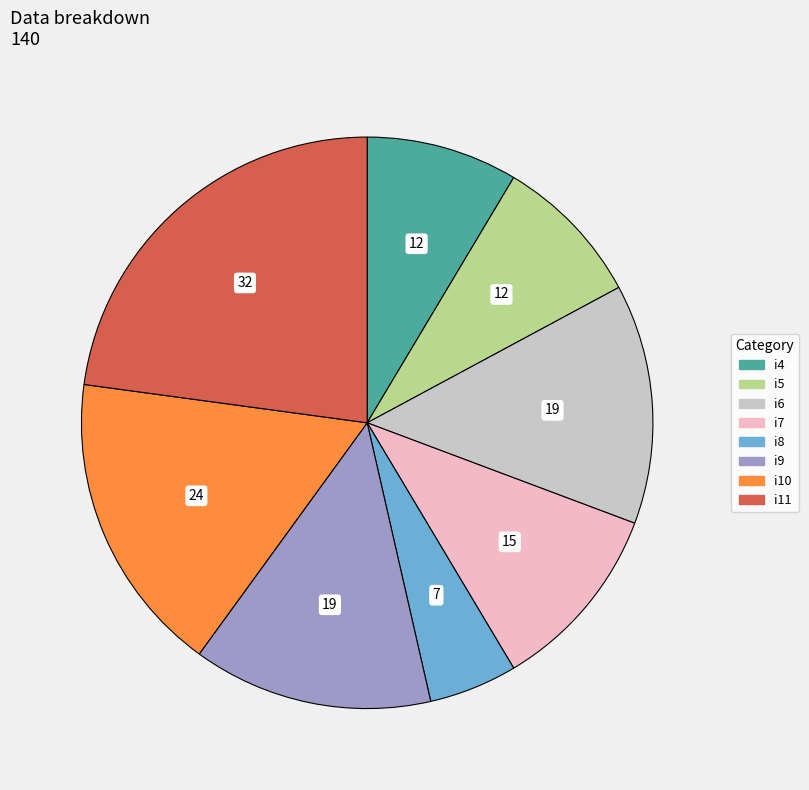

Combined, do i5 and i7 account for over 50%?

No